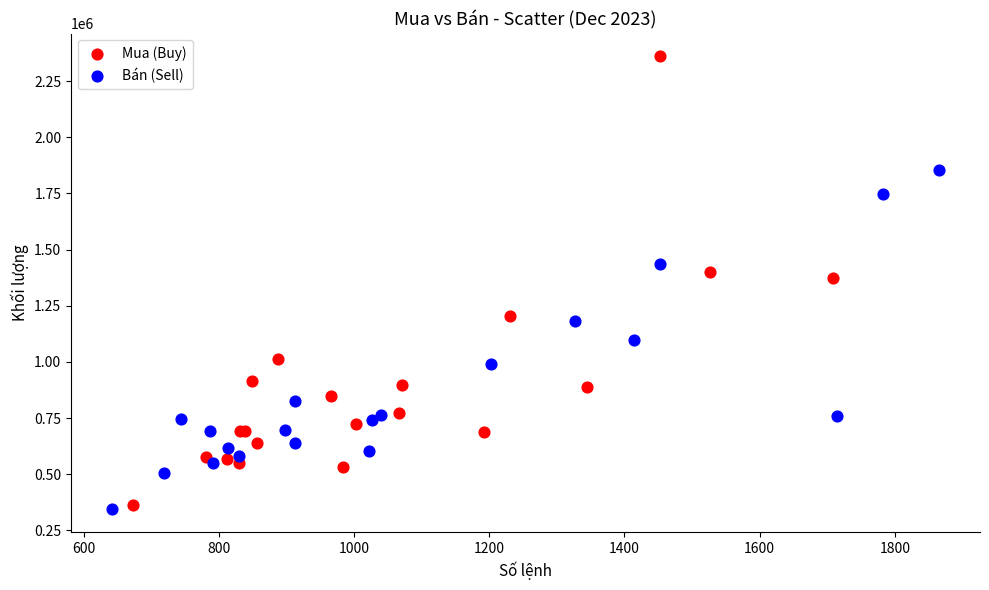

Which series has the largest Y range (max minus min)?

Mua (Buy)